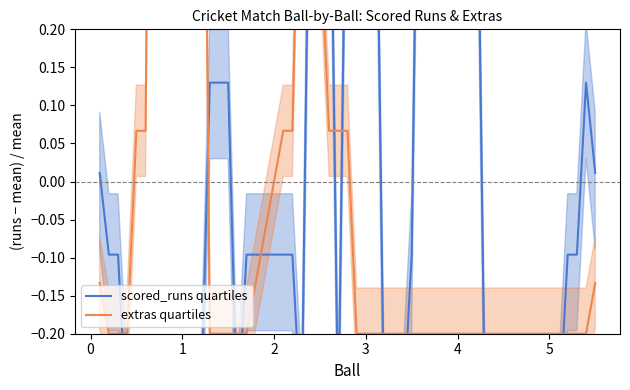

Which series has the largest total across all categories?

extras quartiles